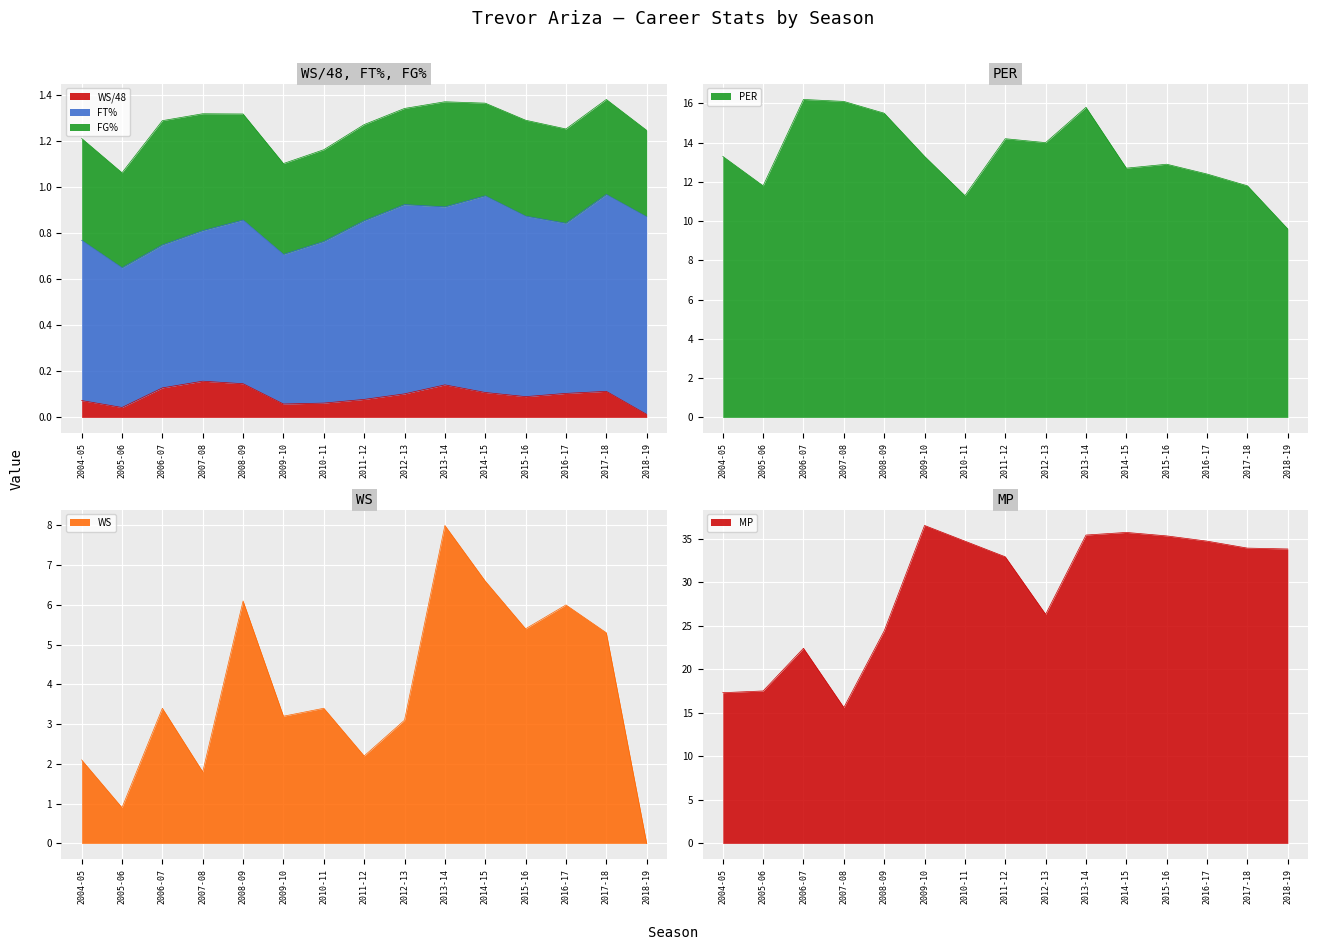

Reading right to left, extract all data points from this chart.

WS/48: 0.0	0.1	0.1	0.1	0.1	0.1	0.1	0.1	0.1	0.1	0.1	0.2	0.1	0.0	0.1
WS: 0.0	5.3	6.0	5.4	6.6	8.0	3.1	2.2	3.4	3.2	6.1	1.8	3.4	0.9	2.1
PER: 9.6	11.8	12.4	12.9	12.7	15.8	14.0	14.2	11.3	13.3	15.5	16.1	16.2	11.8	13.3
MP: 33.8	33.9	34.7	35.3	35.7	35.4	26.3	32.9	34.7	36.5	24.4	15.6	22.4	17.5	17.3